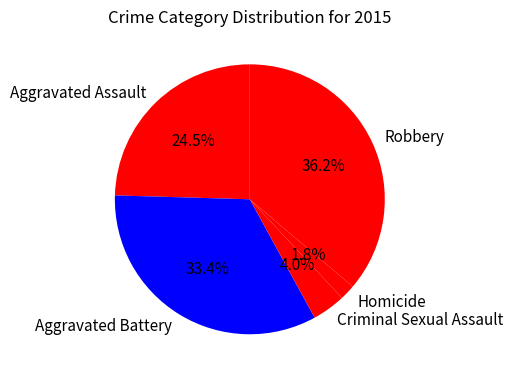

Which category has the biggest portion of the pie?

Robbery